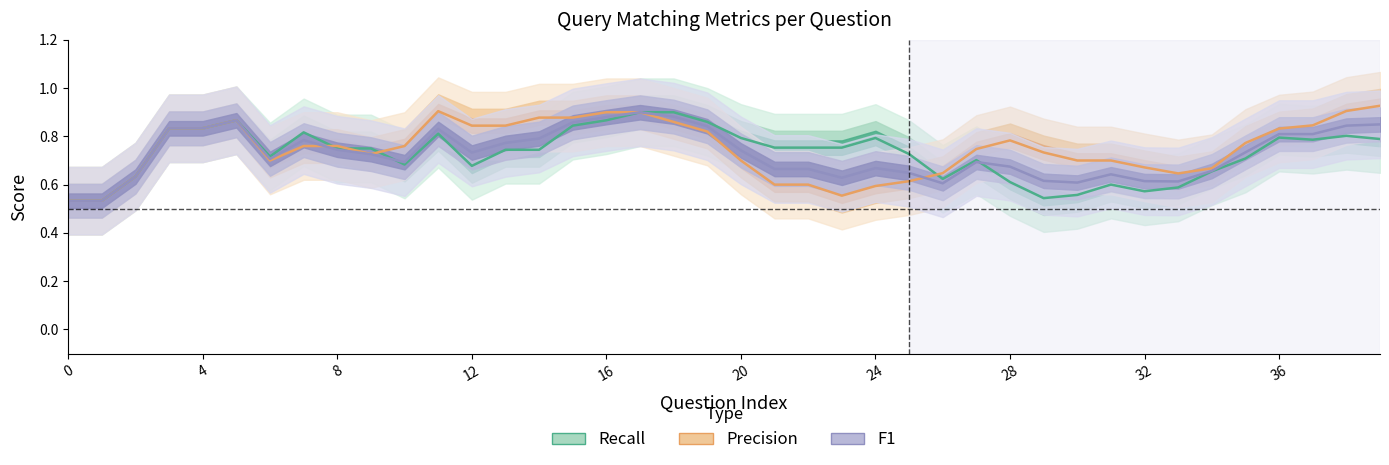

The Precision series shows 0.8 at 36. True or false?

True